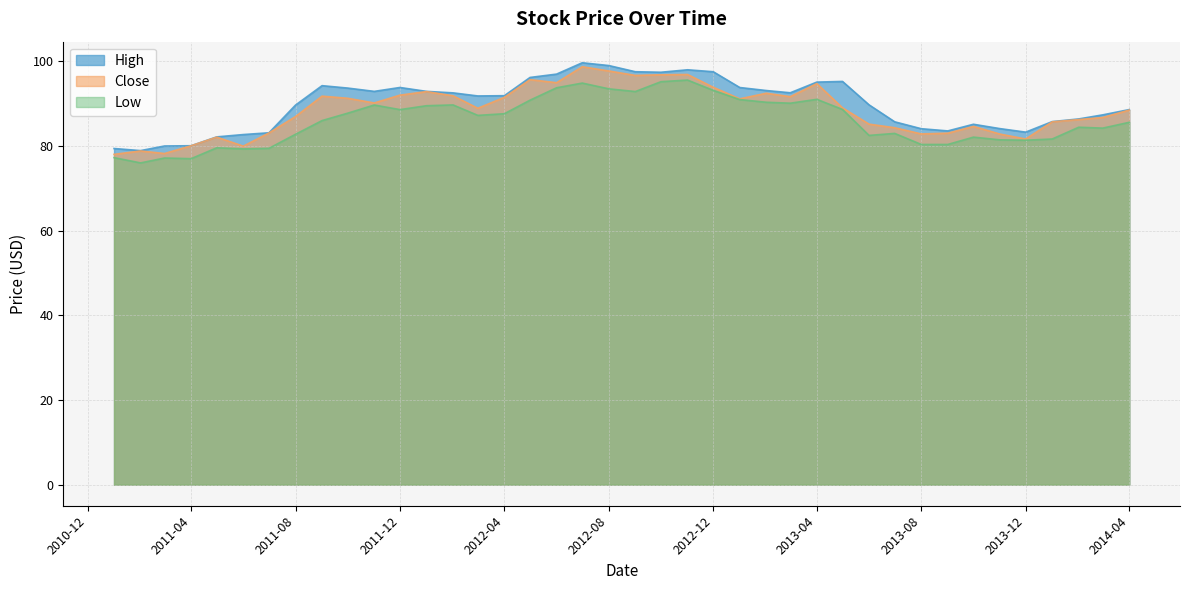

What is the label of the 37th point from the right?

2011-04